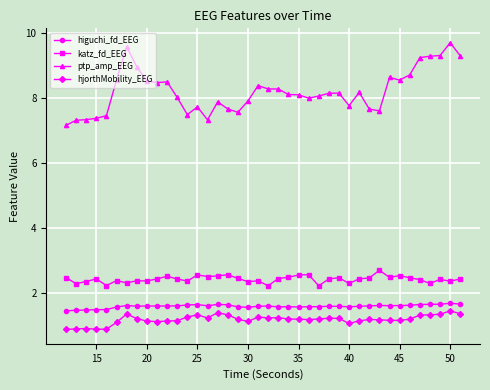

What is the average value of the hjorthMobility_EEG series?

1.2